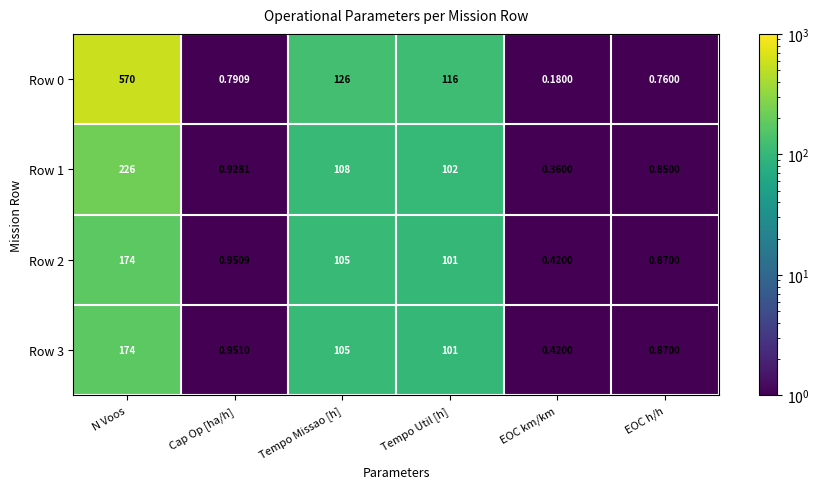

At which category does the chart reach its minimum across all series?

EOC km/km